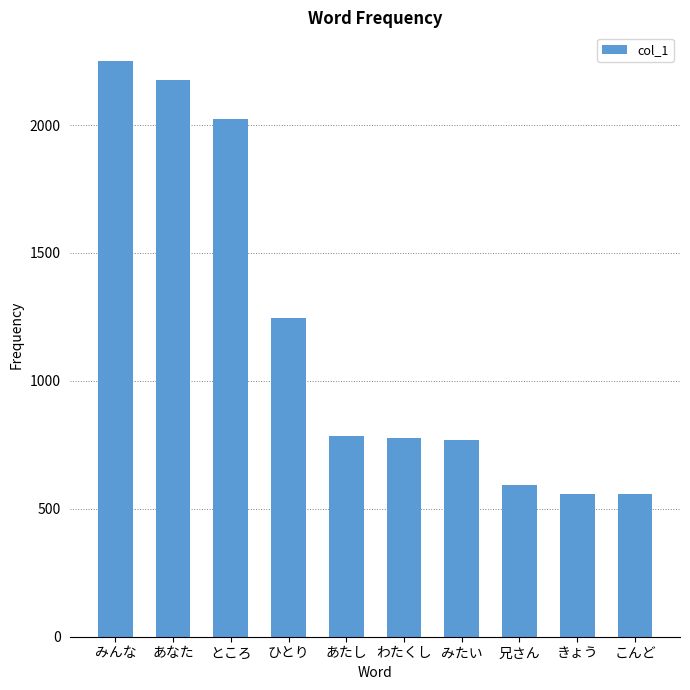

The chart shows a value of 1218 at わたくし. True or false?

False